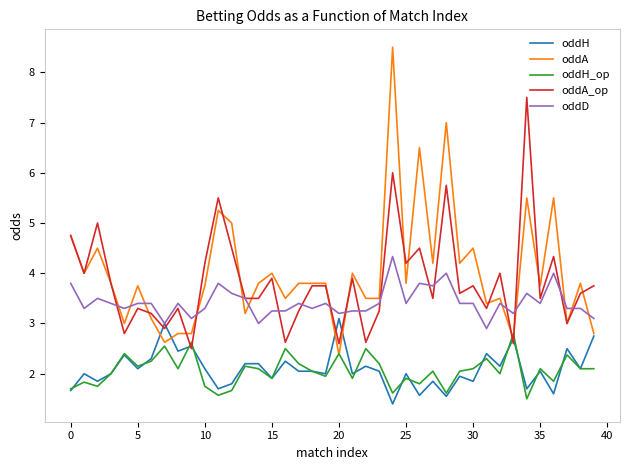

What is the maximum value for oddD?

4.3